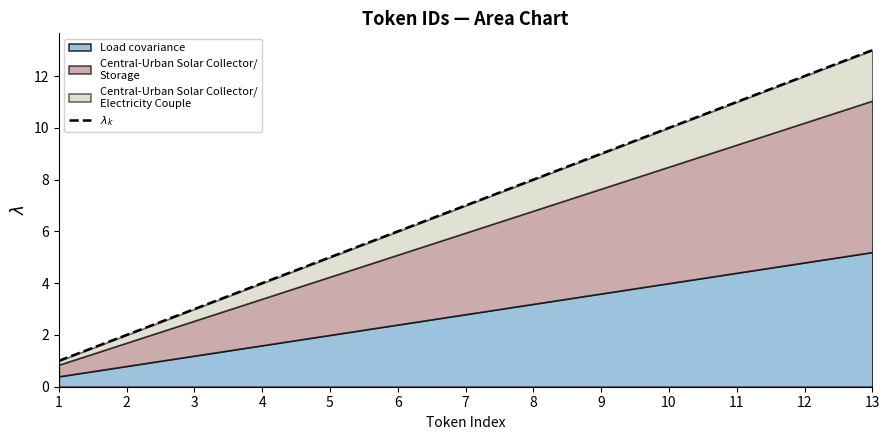

What is the change in value from 2 to 12?

+10.0